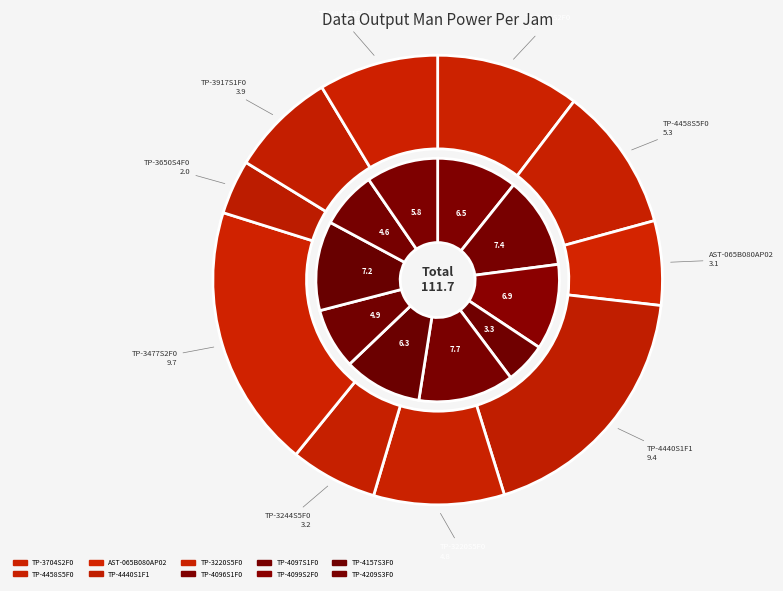

How many segments does this pie chart have?

20